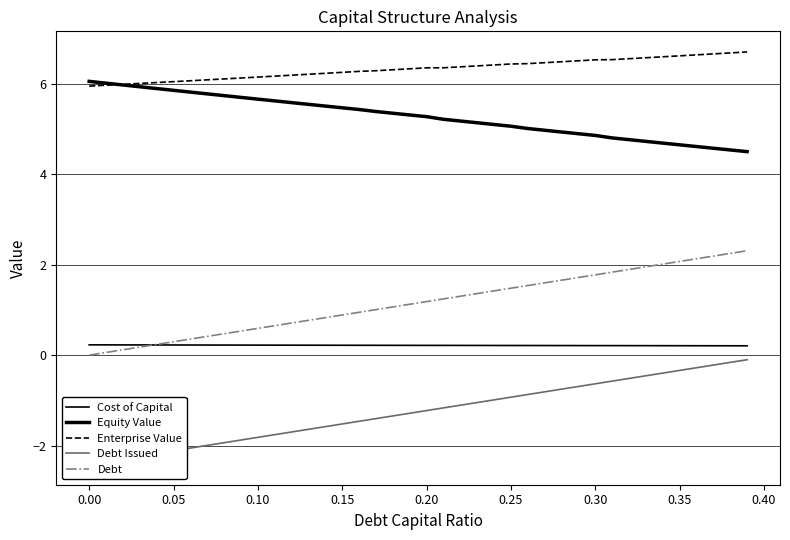

Which series has the largest total across all categories?

Enterprise Value